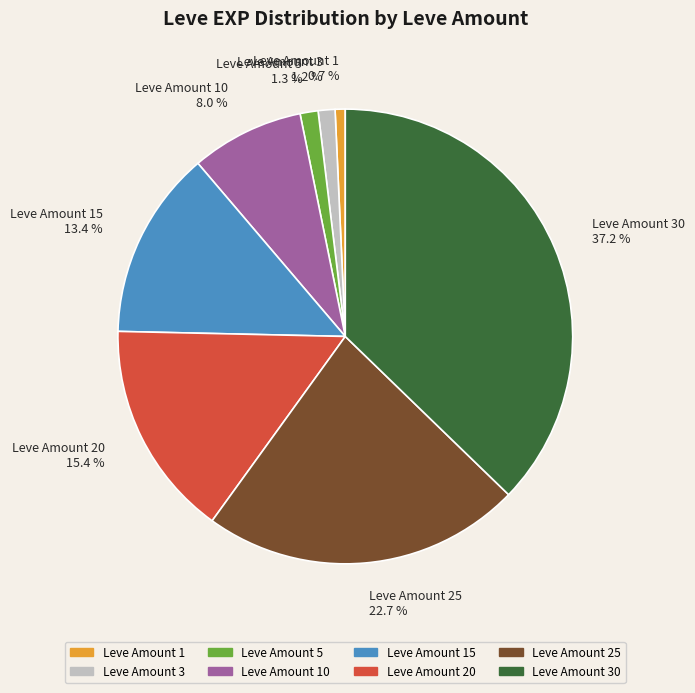

Which has a higher value, Leve Amount 1 0.7 % or Leve Amount 5 1.3 %?

Leve Amount 5 1.3 %